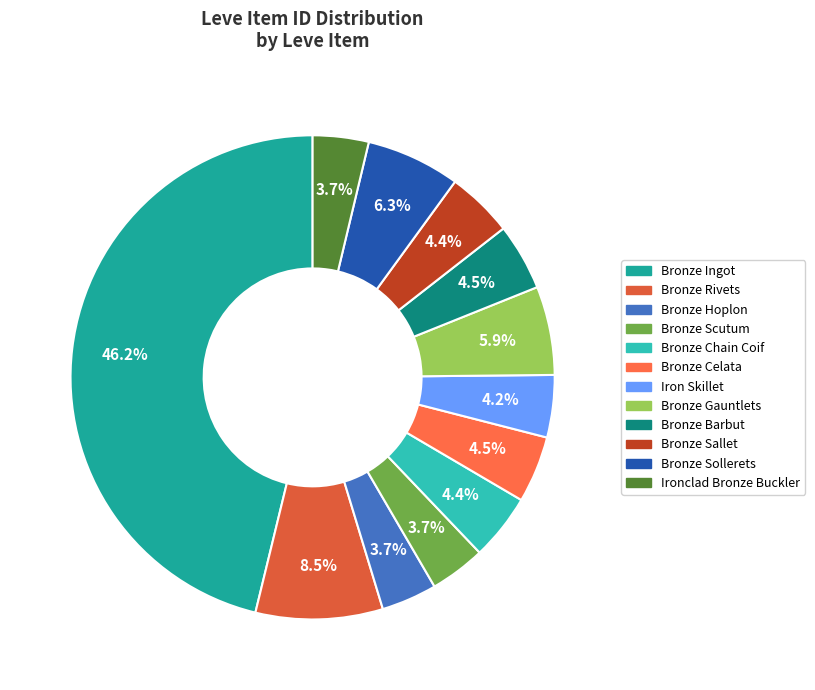

The Bronze Sallet slice represents 4% of the pie. True or false?

True